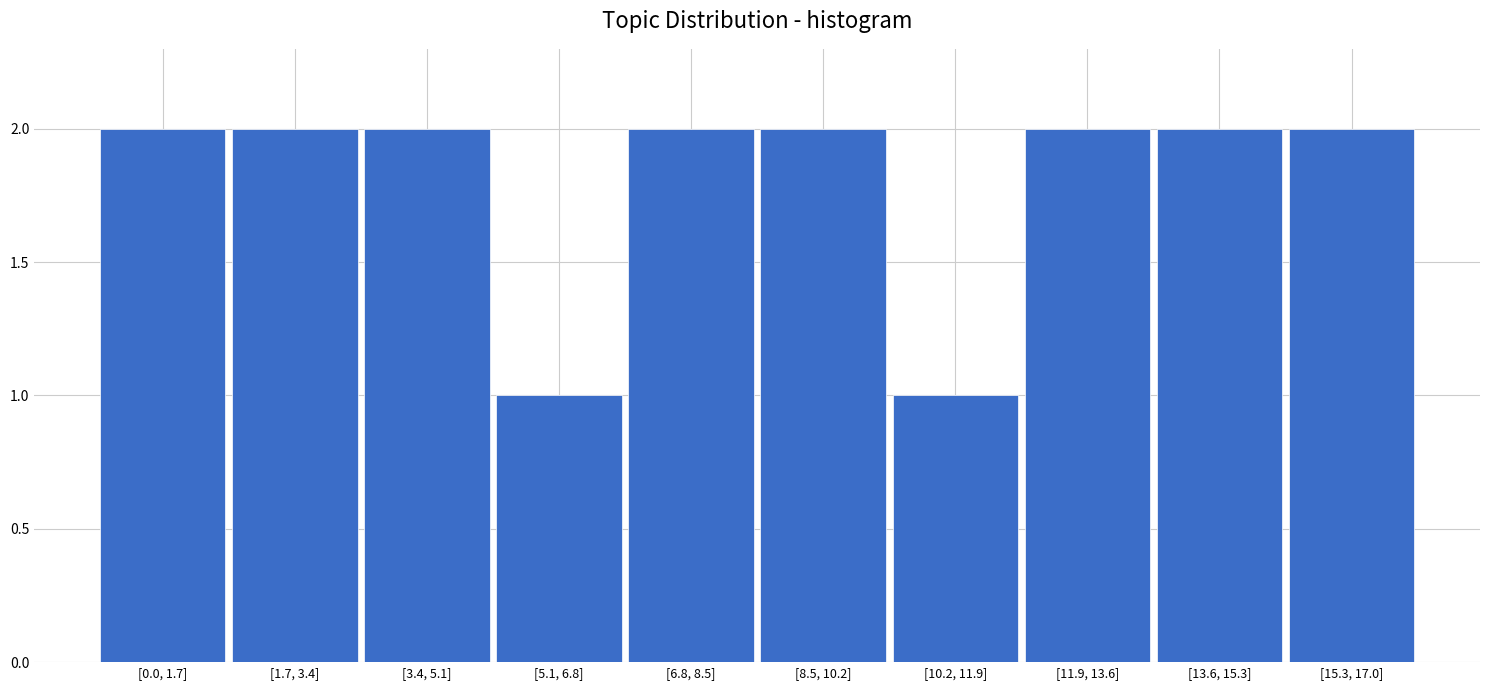

Reading left to right, list all the values displayed in this chart.

2	2	2	1	2	2	1	2	2	2